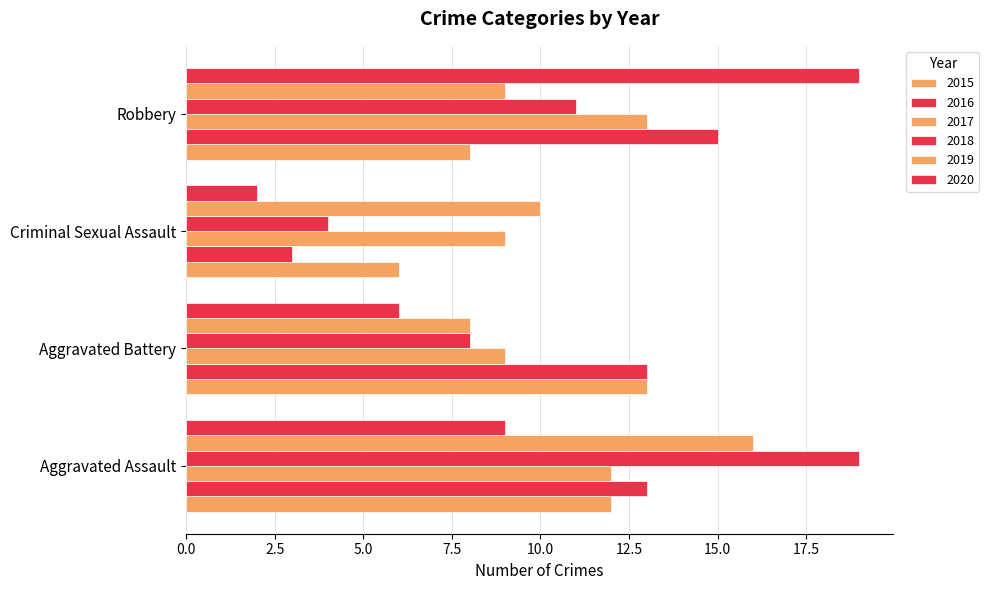

Is it true that 2018 equals 13 at Aggravated Battery?

False